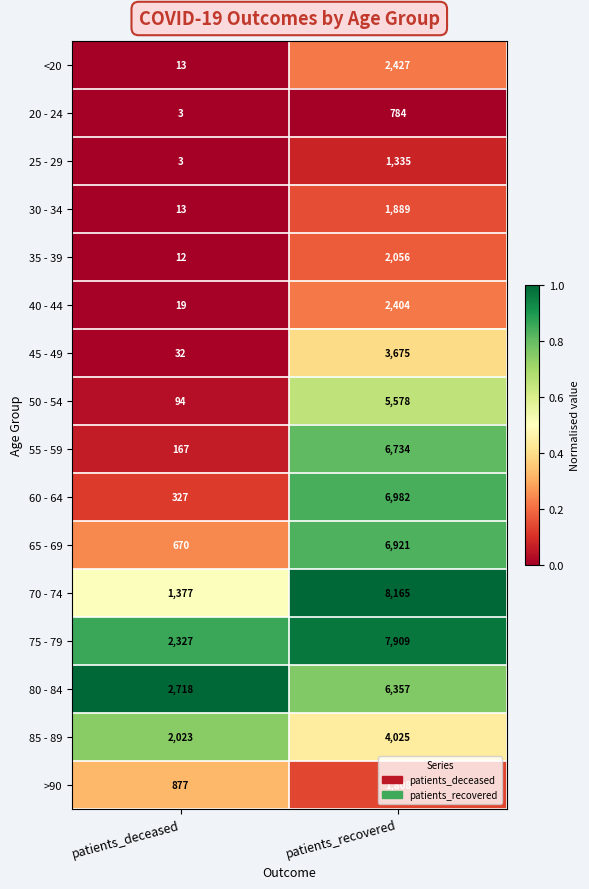

What is the difference between the highest and lowest values at patients_deceased?

2715